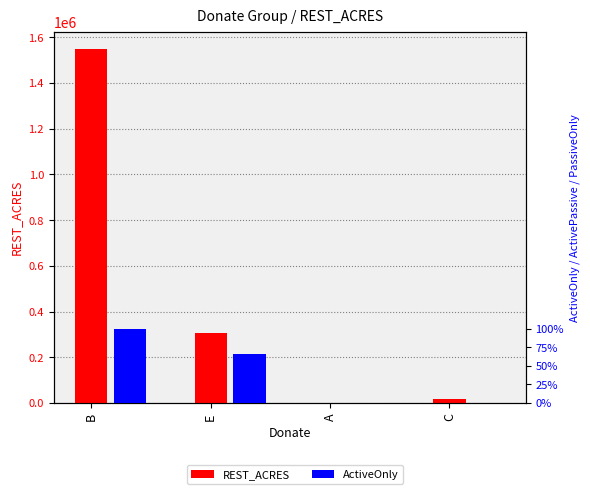

Is it true that ActiveOnly equals 5.5 at E?

False